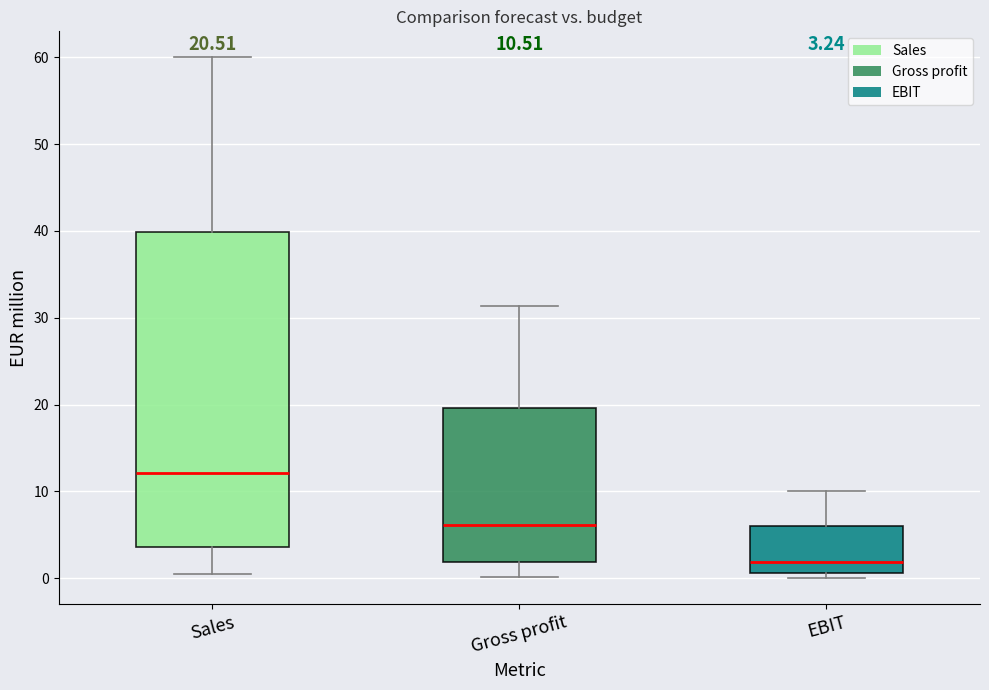

Comparing the boxes themselves (not the whiskers), which one is the tallest?

Sales